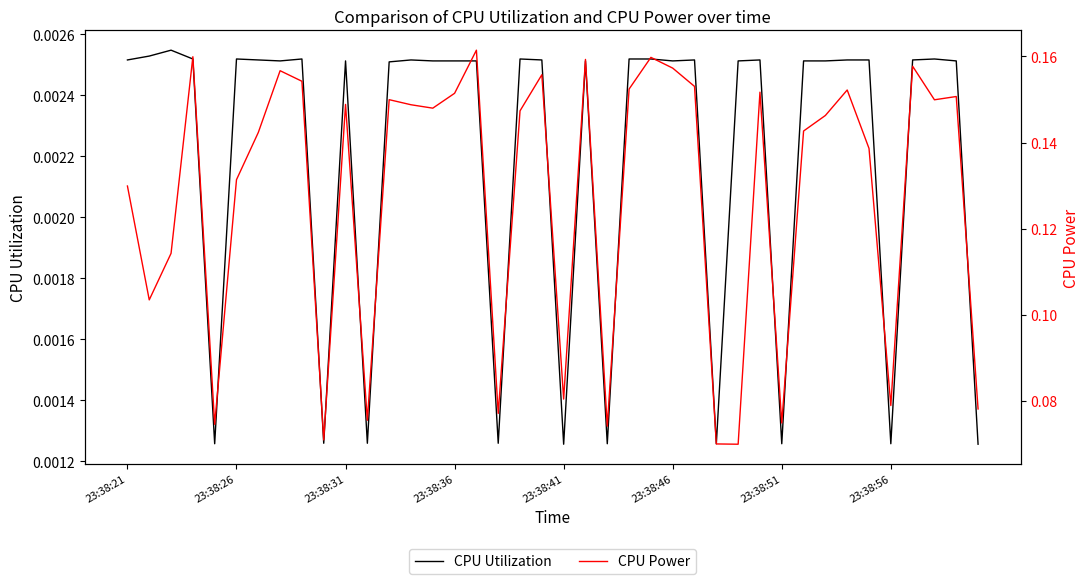

True or false: CPU Power and CPU Utilization intersect in this chart.

False